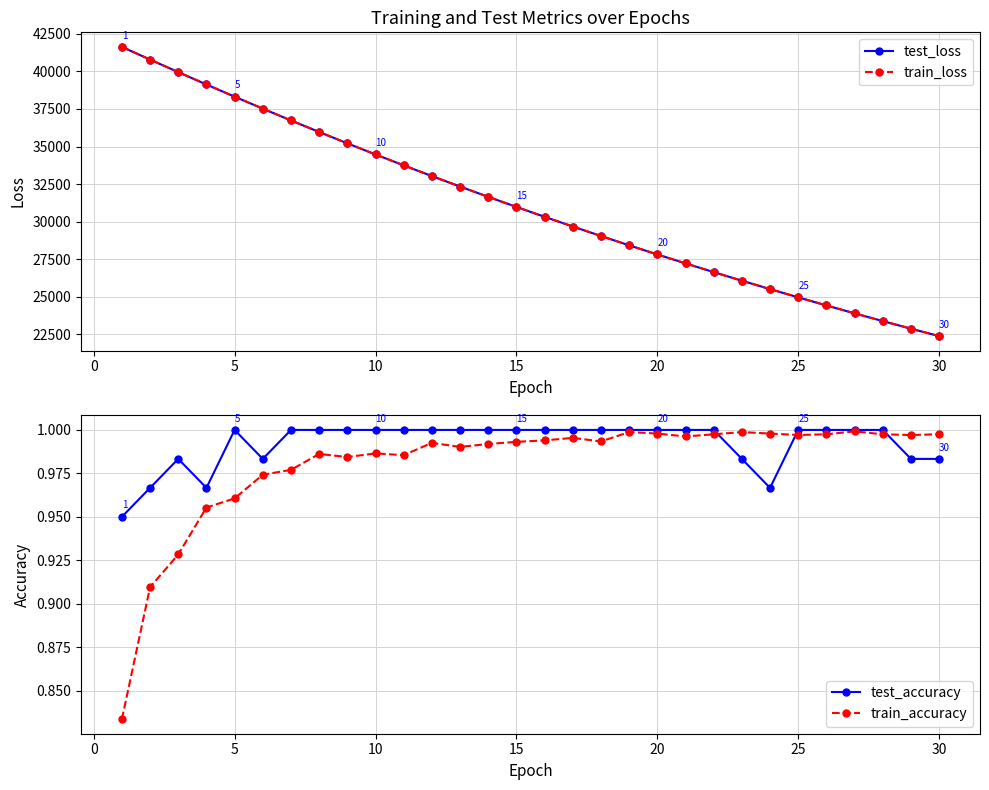

What are all the series names shown in the legend?

test_loss, train_loss, test_accuracy, train_accuracy